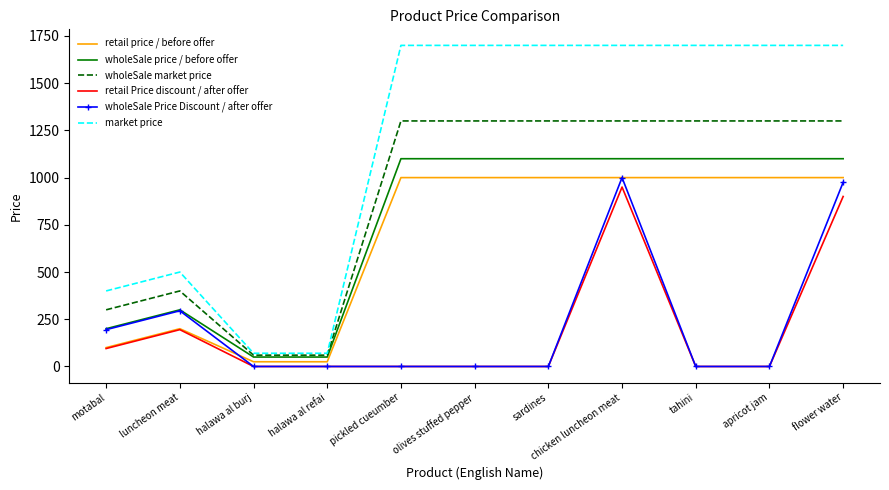

At which category does market price reach its first local peak?

luncheon meat